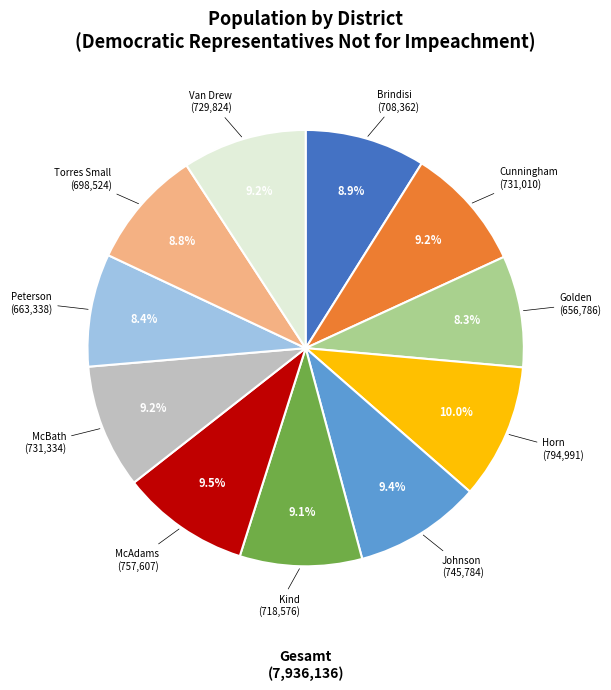

Is there a majority slice in this chart?

No